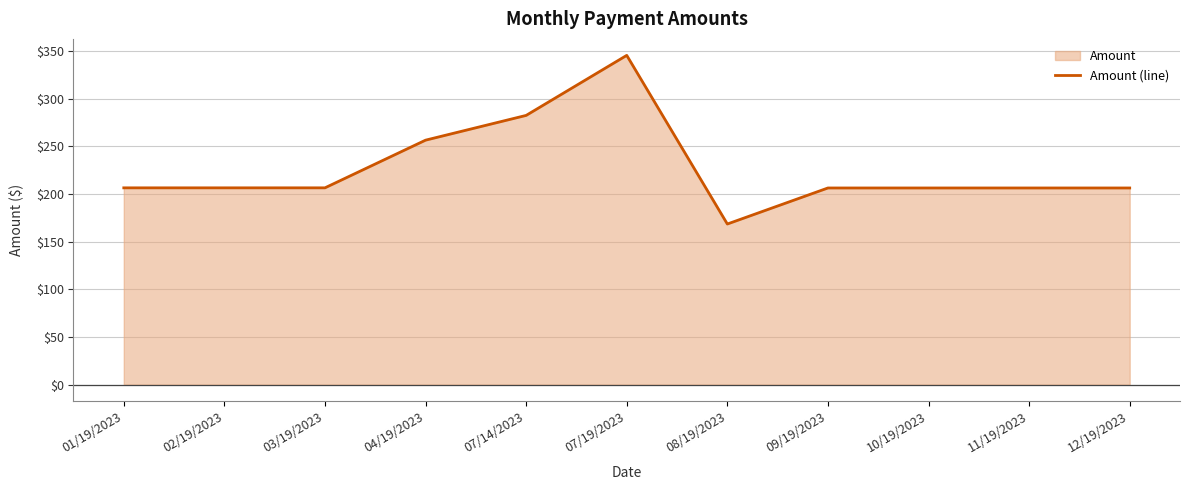

How many points are higher than both their immediate neighbors (excluding endpoints)?

1